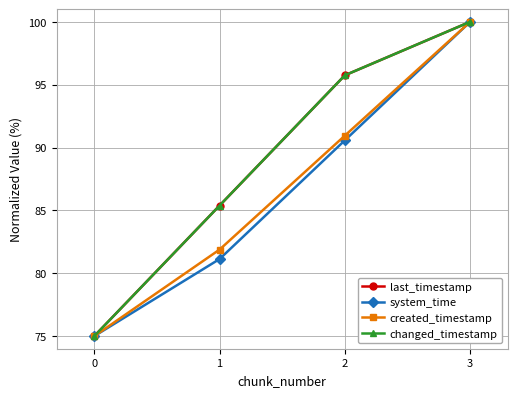

Does the chart have visible grid lines?

Yes